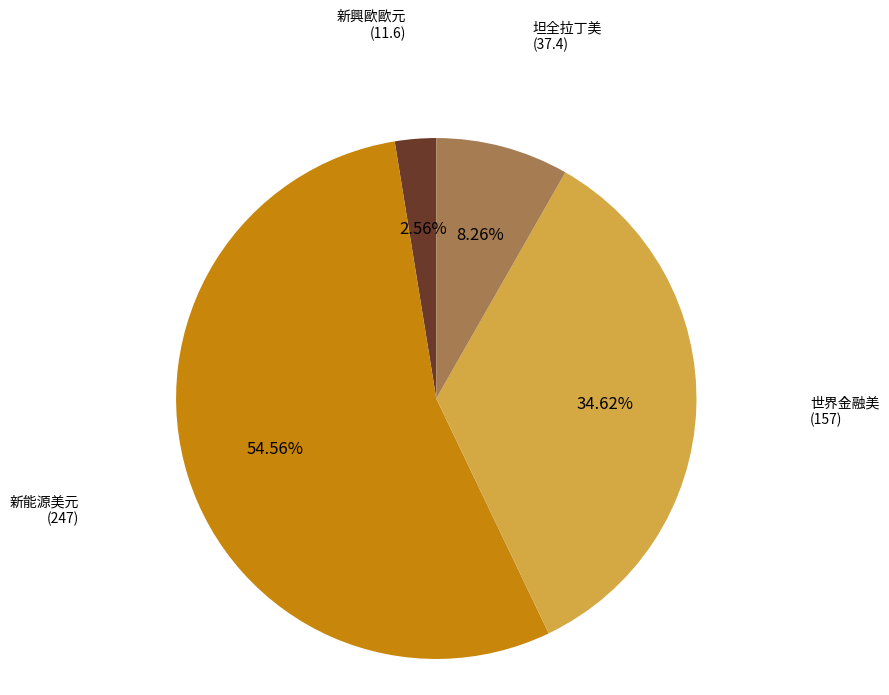

Is there any slice that represents more than half of the pie?

Yes